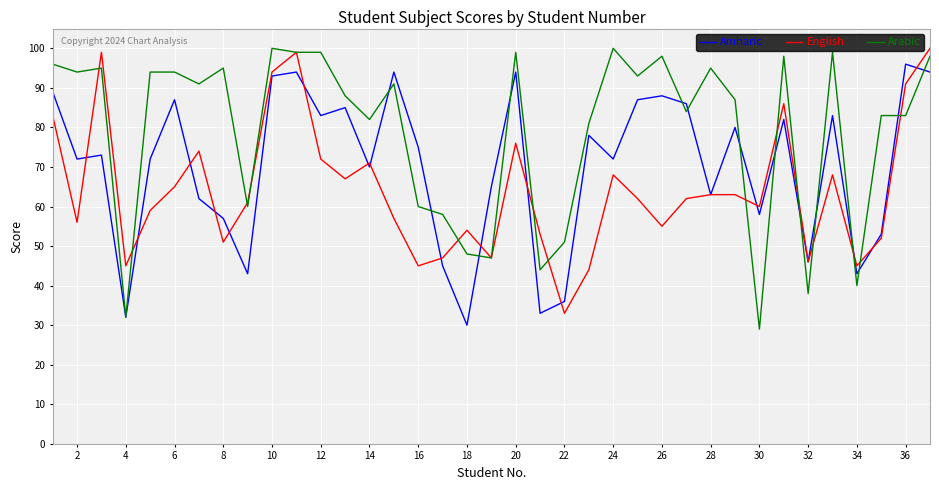

List the series in order of their overall mean, highest first.

Arabic, Amharic, English